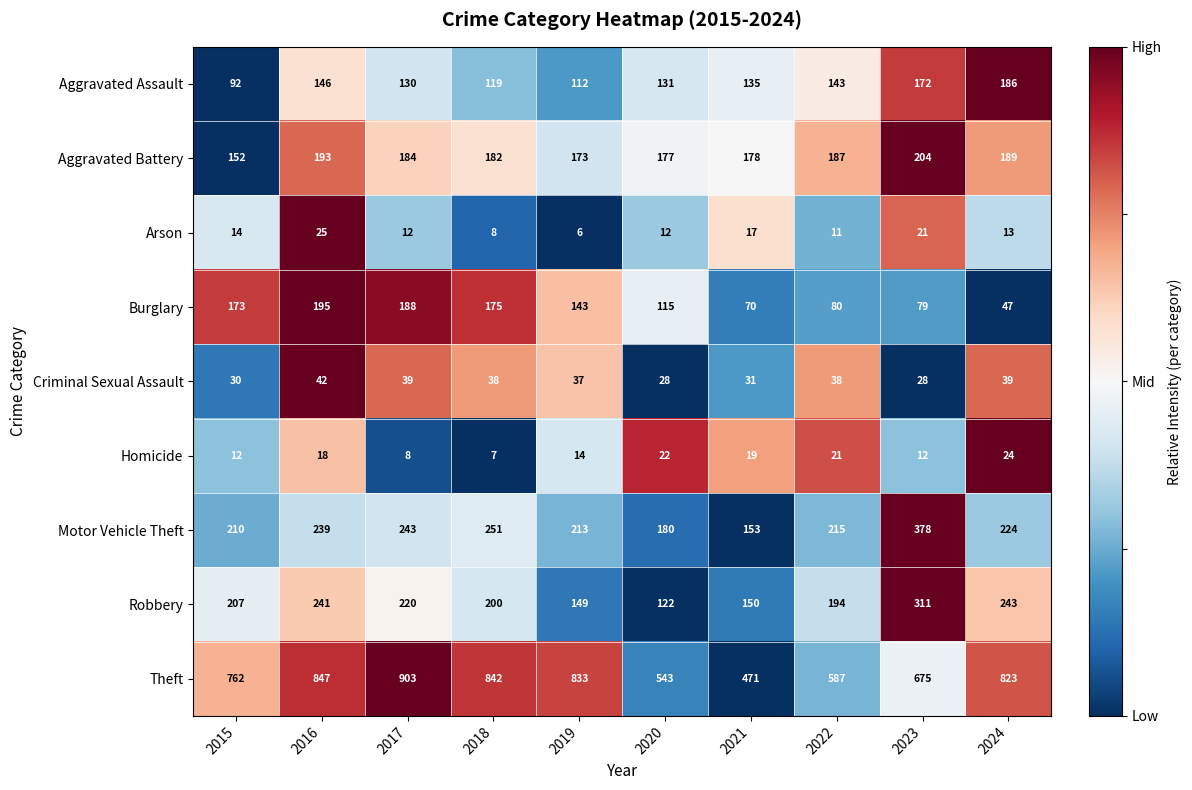

The Robbery series shows 338 at 2017. True or false?

False